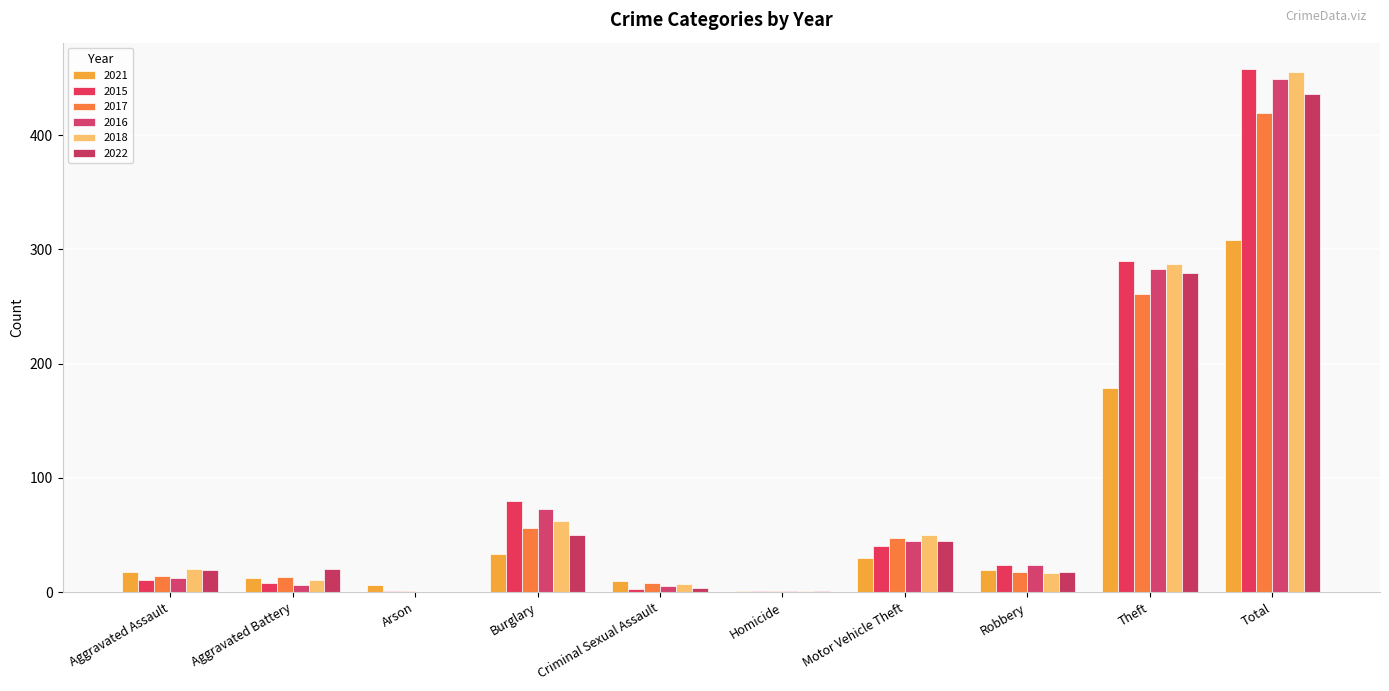

Is the value of 2016 at Motor Vehicle Theft greater than the value of 2021 at Arson?

Yes